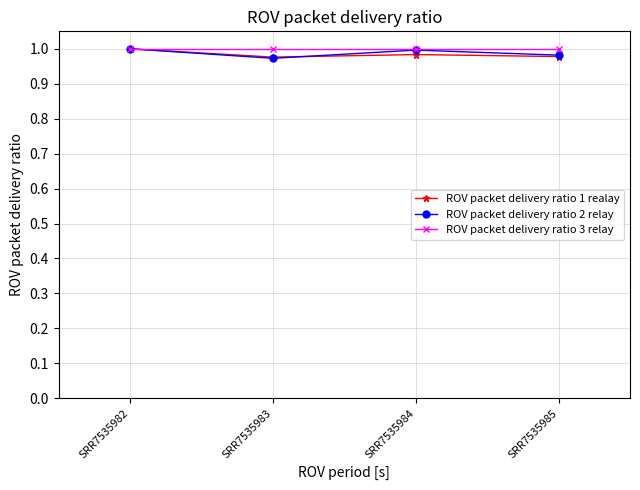

The ROV packet delivery ratio 3 relay series shows 1.0 at SRR7535983. True or false?

True